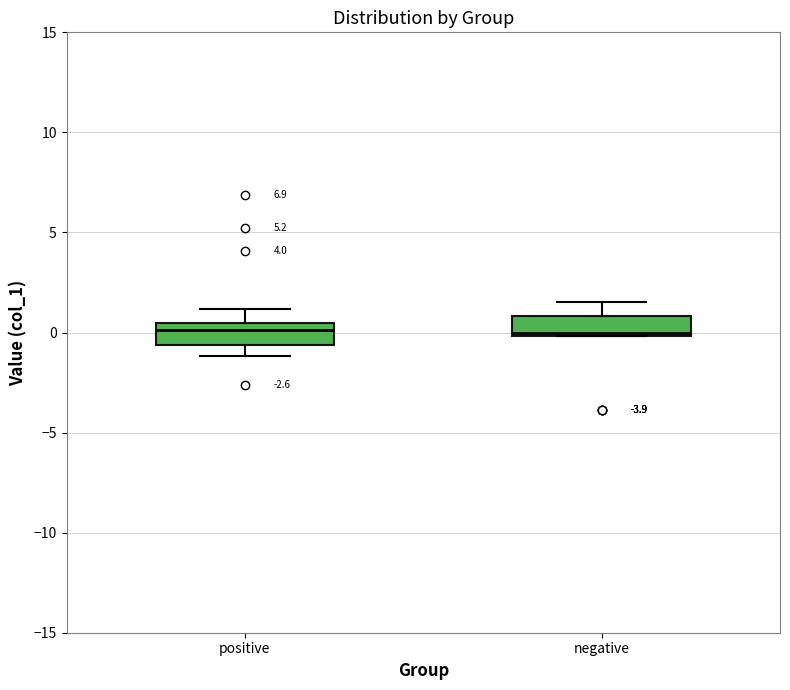

Reading left to right, read every box against the y-axis: the position of its median line, the range the box covers, and the ends of its whiskers. The values are not printed on the chart, so give them approximately, as read against the axis.

positive: median 0.0, box -0.5 to 0.5, whiskers -1.0 to 1.0
negative: median 0.0, box 0.0 to 1.0, whiskers 0.0 to 1.5